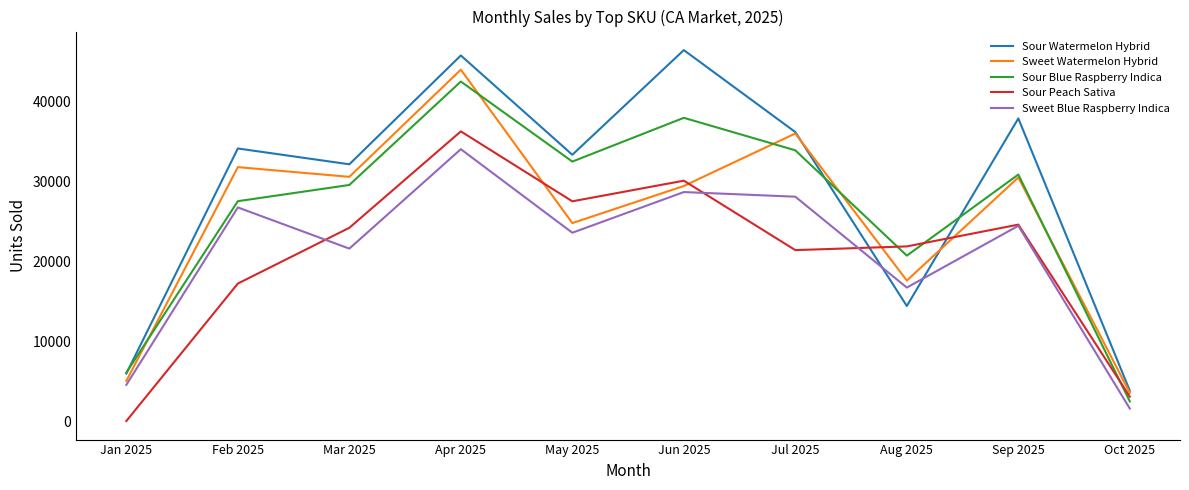

List the labels in order of Sour Blue Raspberry Indica value, largest first.

Apr 2025, Jun 2025, Jul 2025, May 2025, Sep 2025, Mar 2025, Feb 2025, Aug 2025, Jan 2025, Oct 2025